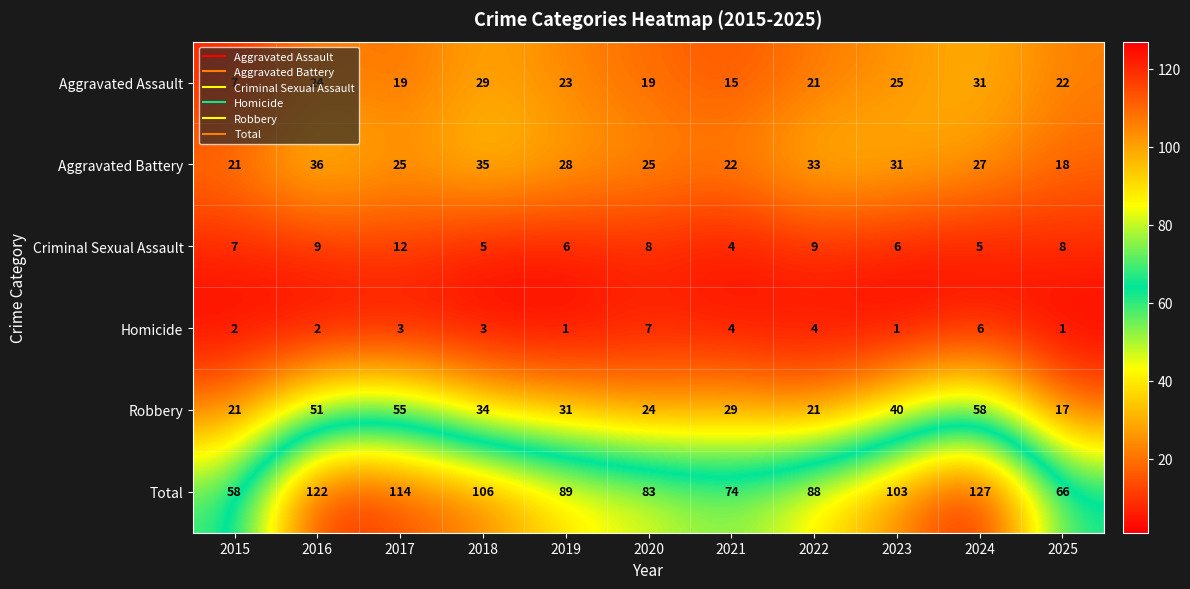

How many values in the Criminal Sexual Assault series are below 7?

5